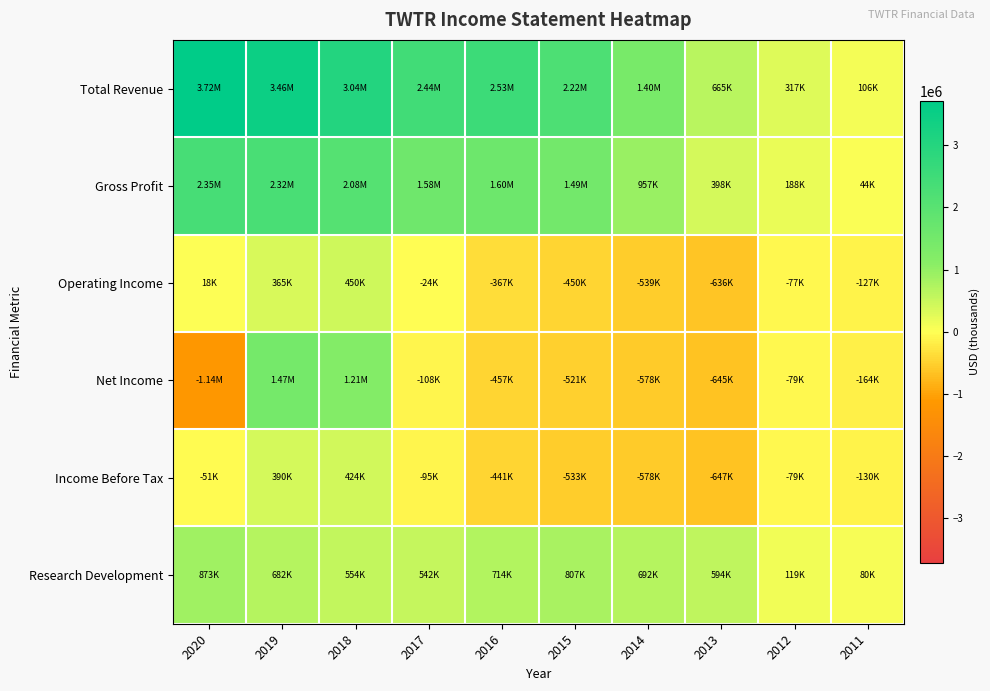

At 2012, list the series in order from smallest to largest.

Net Income, Income Before Tax, Operating Income, Research Development, Gross Profit, Total Revenue